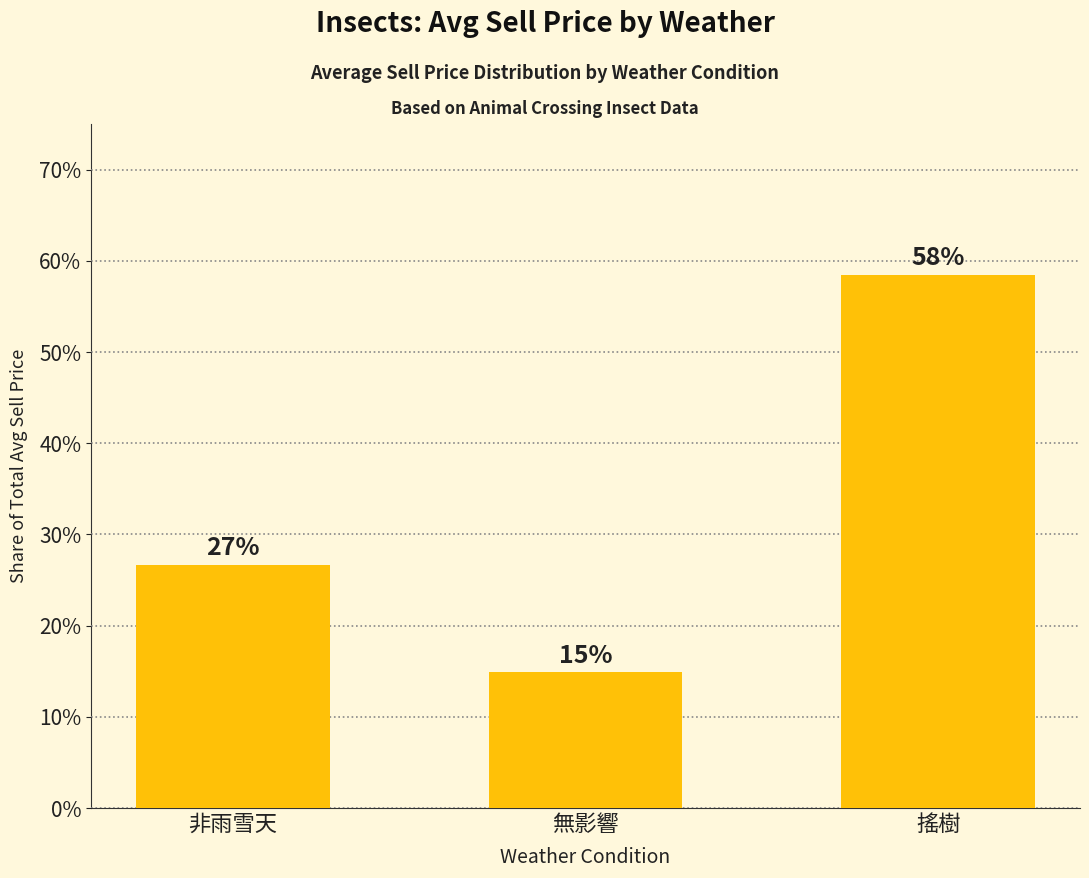

What is the label of the 2nd bar from the left?

無影響